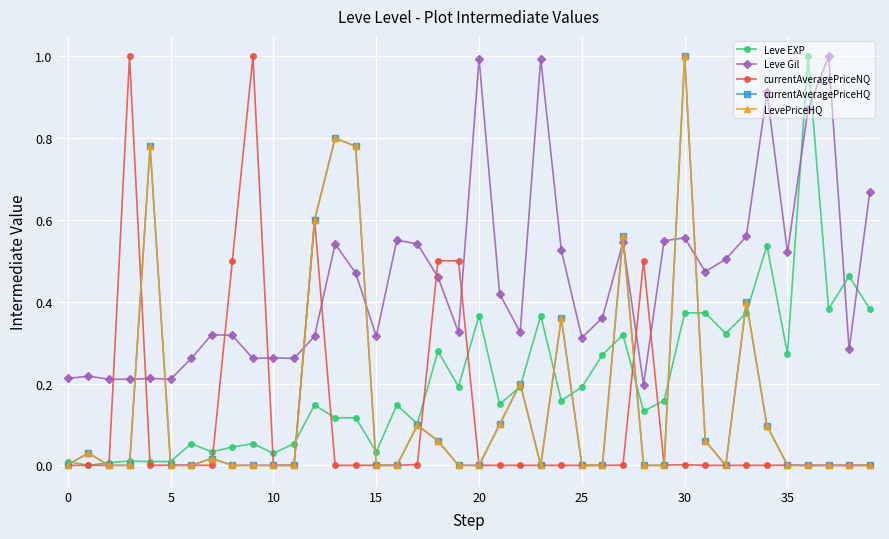

What is the label of the 7th point from the right?

33